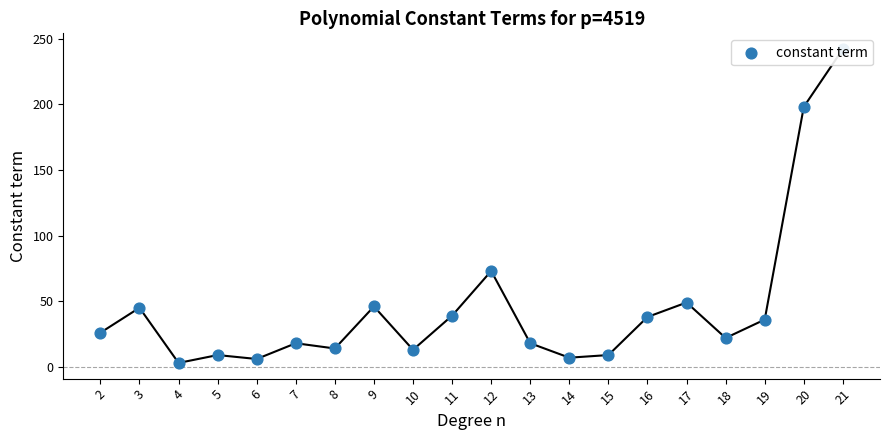

Approximately how many times larger is the value at 11 compared to 8?

2.8